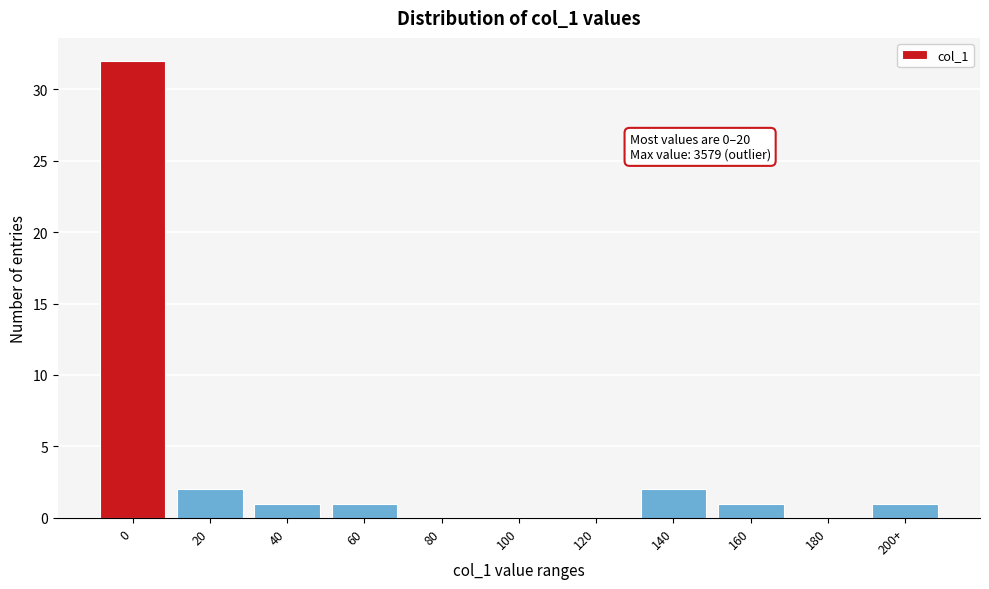

Reading left to right, what are all the values shown in this chart?

0=32	20=2	40=1	60=1	80=0	100=0	120=0	140=2	160=1	180=0	200+=1